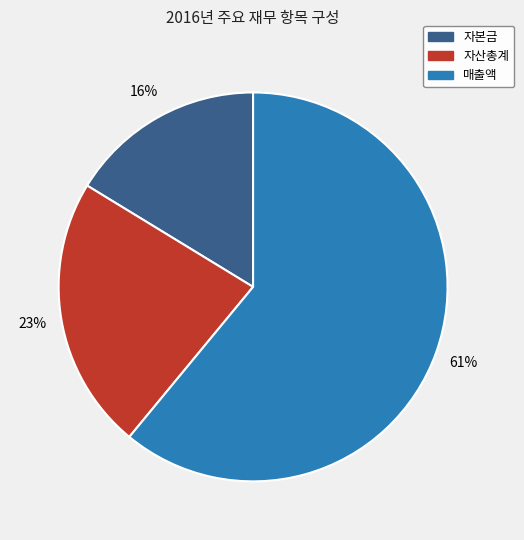

Is there a majority slice in this chart?

Yes